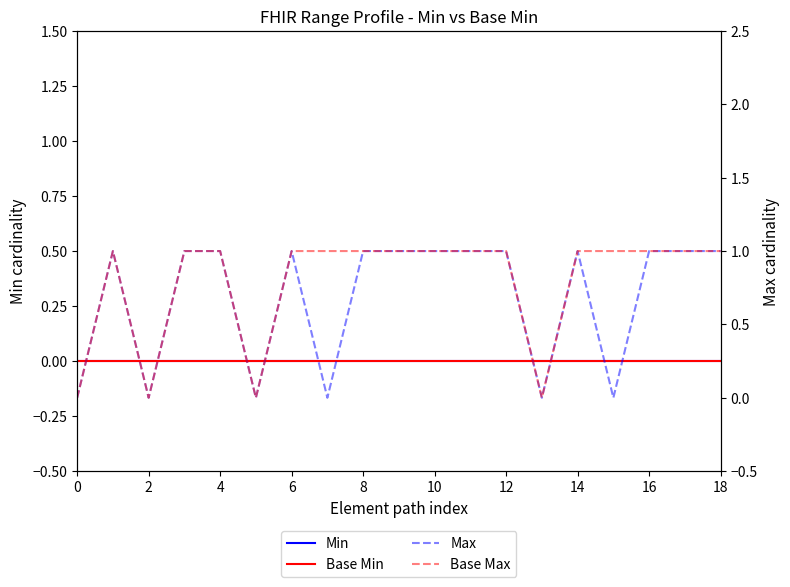

What is the highest value of the Max series?

1